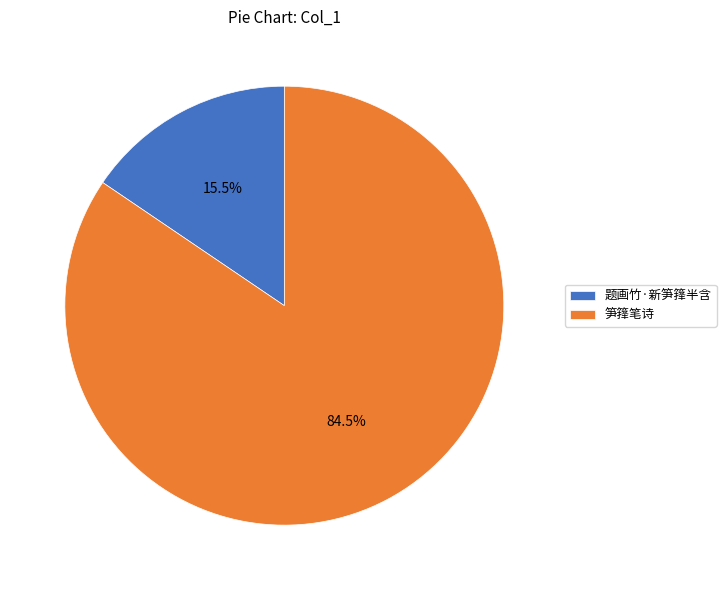

Do 题画竹·新笋箨半含 and 笋箨笔诗 together represent more than half of the pie?

Yes